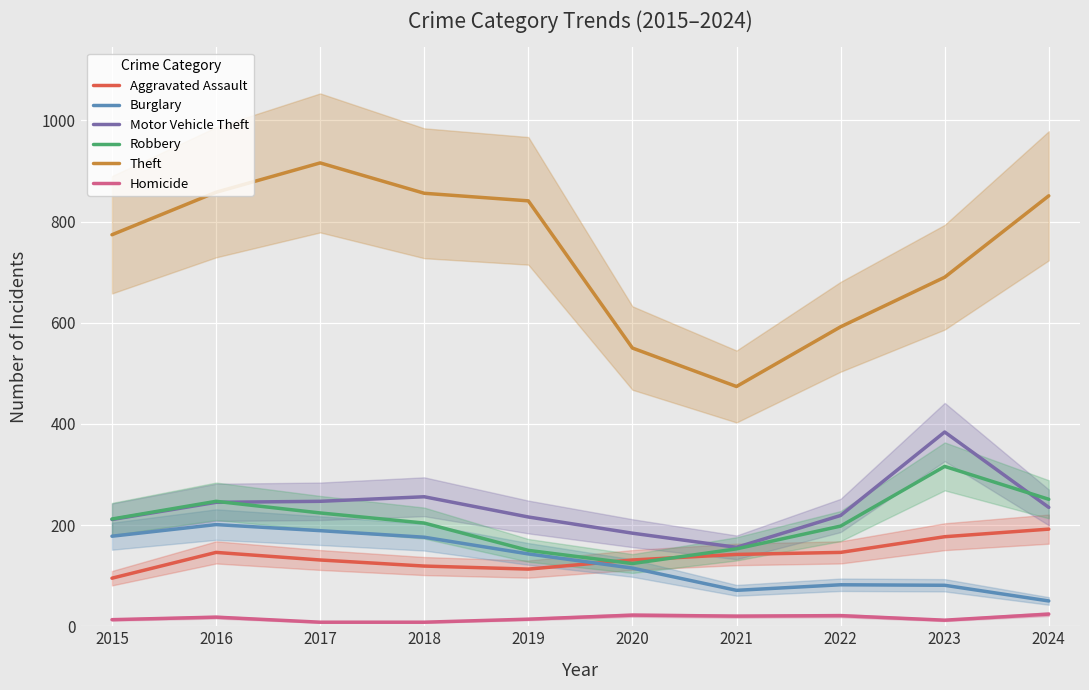

True or false: Robbery and Burglary intersect in this chart.

False